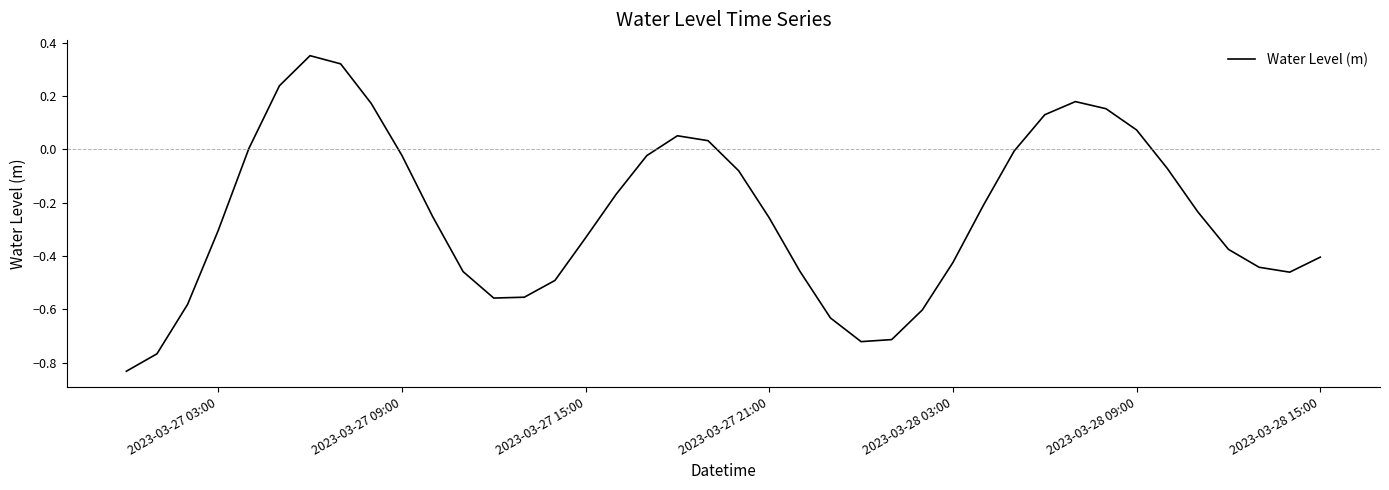

What is the difference between the maximum and minimum values?

1.2